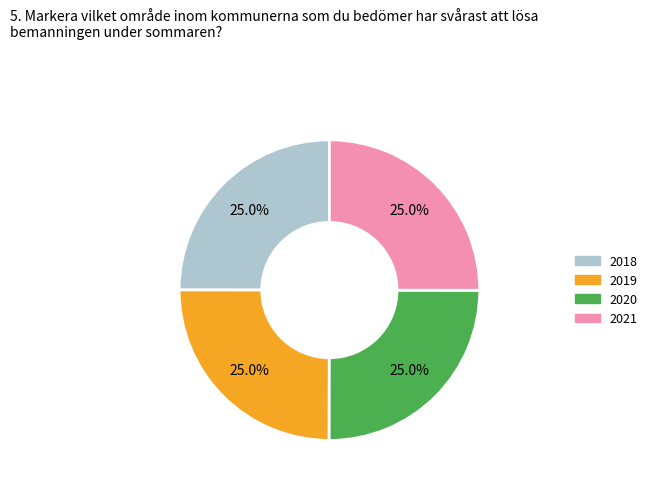

Approximately how many times larger is the value at 2019 compared to 2021?

1.0